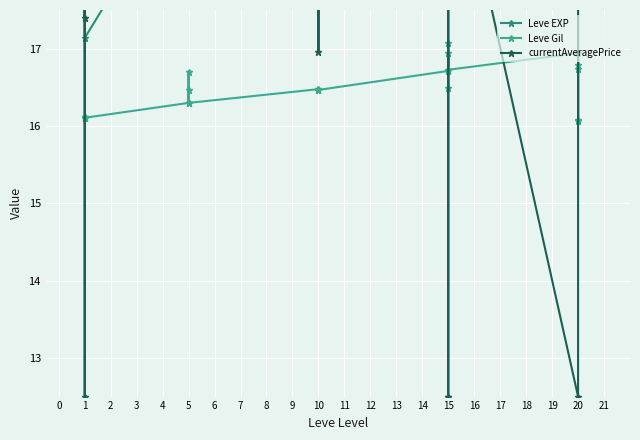

What are all the series names shown in the legend?

Leve EXP, Leve Gil, currentAveragePrice